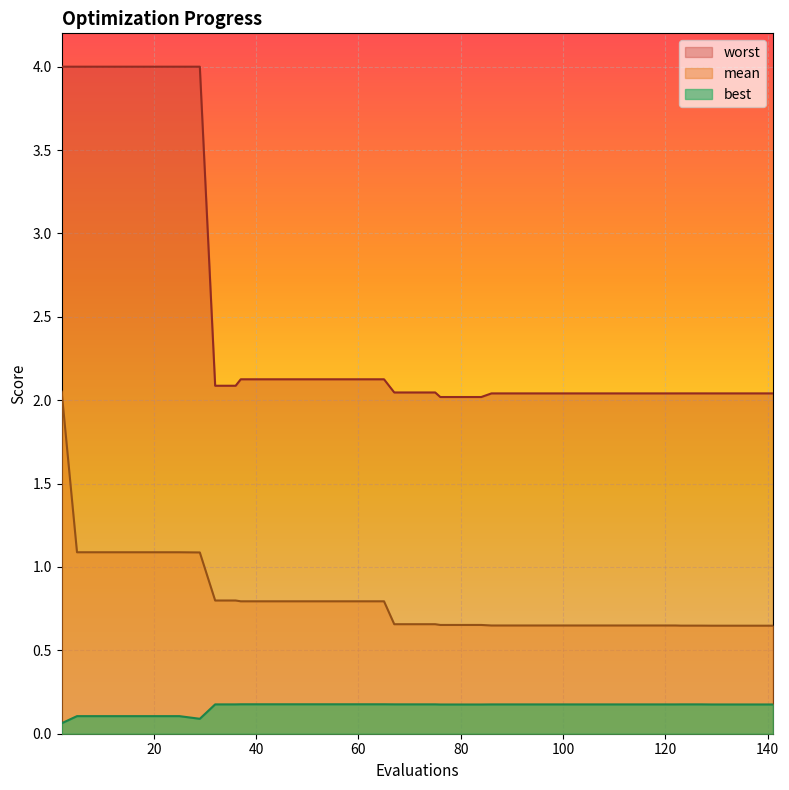

Reading right to left, list all the values displayed in this chart.

mean: 0.6	0.6	0.6	0.6	0.6	0.6	0.6	0.6	0.6	0.6	0.6	0.6	0.6	0.6	0.6	0.6	0.7	0.7	0.7	0.7	0.7	0.7	0.8	0.8	0.8	0.8	0.8	0.8	0.8	0.8	0.8	0.8	1.1	1.1	1.1	1.1	1.1	1.1	1.1	2.1
best: 0.2	0.2	0.2	0.2	0.2	0.2	0.2	0.2	0.2	0.2	0.2	0.2	0.2	0.2	0.2	0.2	0.2	0.2	0.2	0.2	0.2	0.2	0.2	0.2	0.2	0.2	0.2	0.2	0.2	0.2	0.2	0.2	0.1	0.1	0.1	0.1	0.1	0.1	0.1	0.1
worst: 2.0	2.0	2.0	2.0	2.0	2.0	2.0	2.0	2.0	2.0	2.0	2.0	2.0	2.0	2.0	2.0	2.0	2.0	2.0	2.0	2.0	2.0	2.1	2.1	2.1	2.1	2.1	2.1	2.1	2.1	2.1	2.1	4.0	4.0	4.0	4.0	4.0	4.0	4.0	4.0